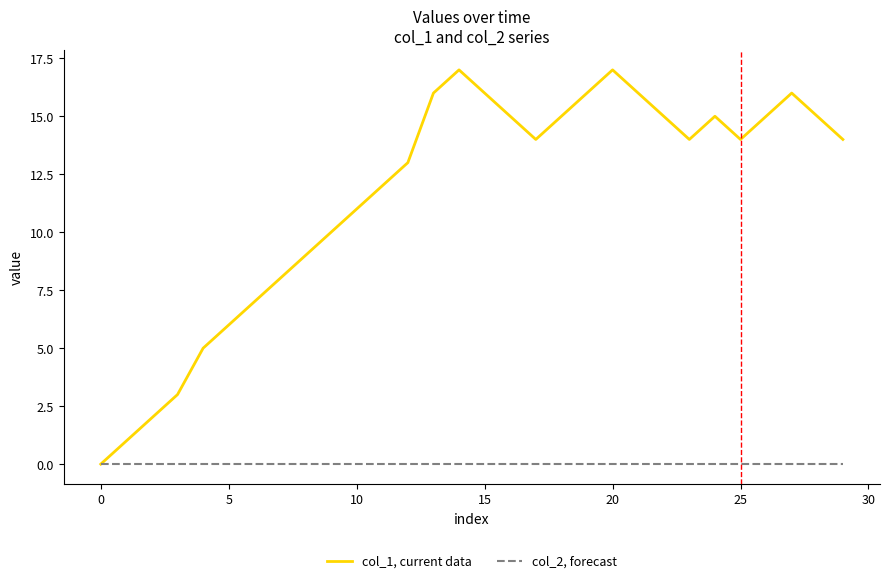

Rank the series by their maximum value, from lowest to highest.

col_2, forecast, col_1, current data